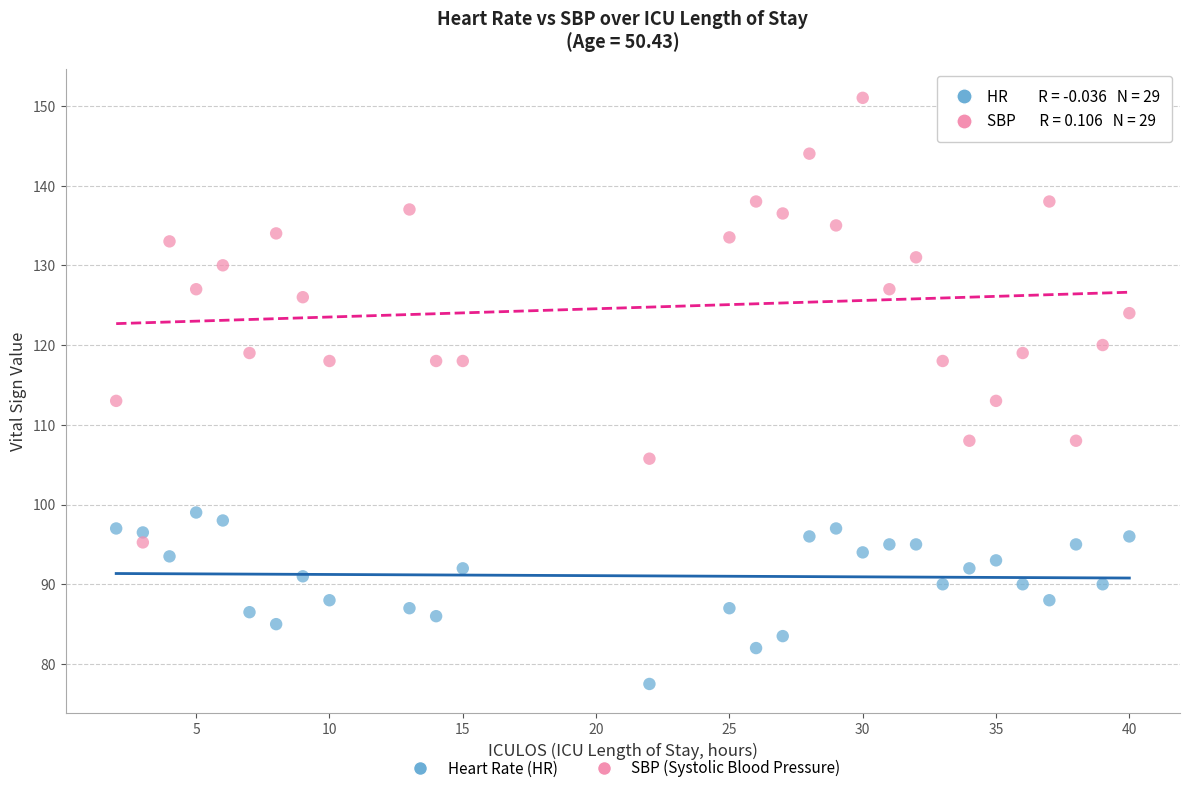

Across all data points, what is the range of Y values (max minus min)?

73.5